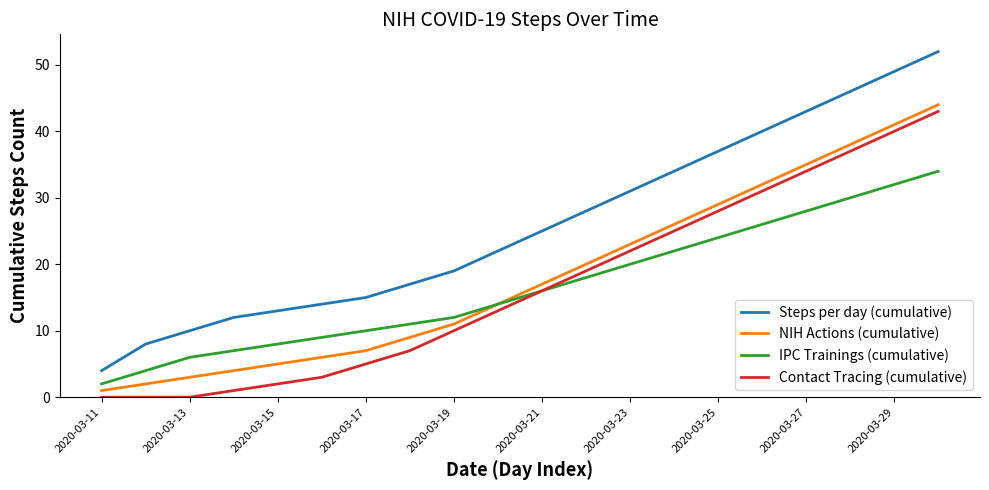

True or false: Steps per day (cumulative) and IPC Trainings (cumulative) cross at least once.

False